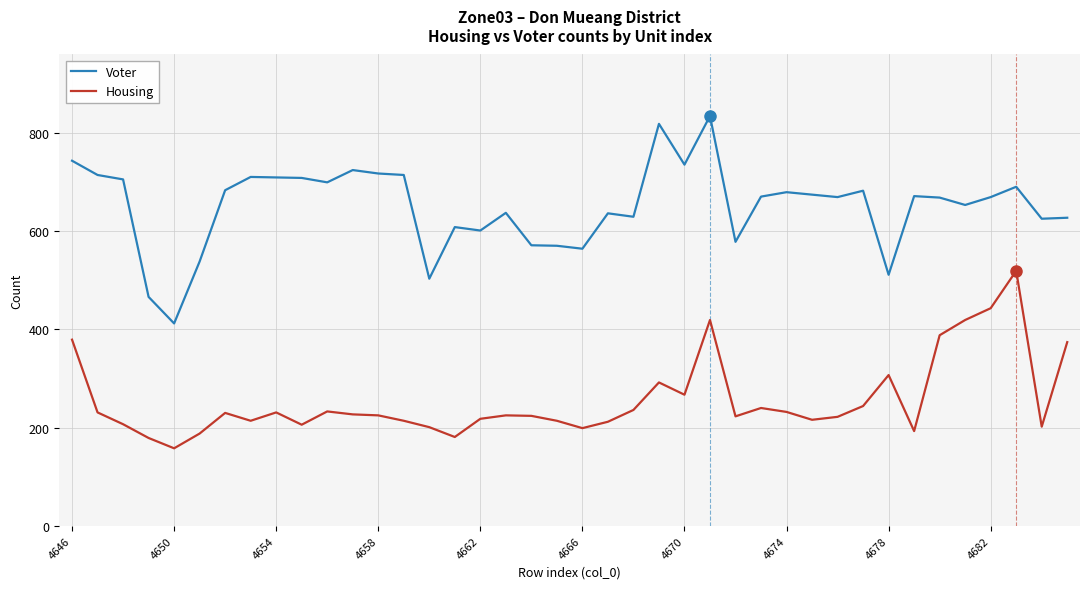

List the series in order of their overall mean, lowest first.

Housing, Voter